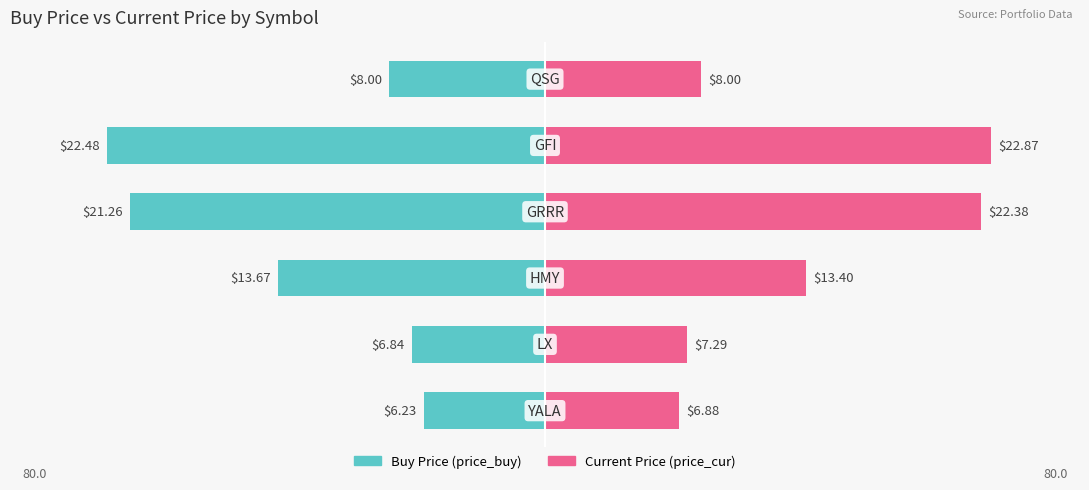

The price_buy series shows -25.5 at 4. True or false?

False